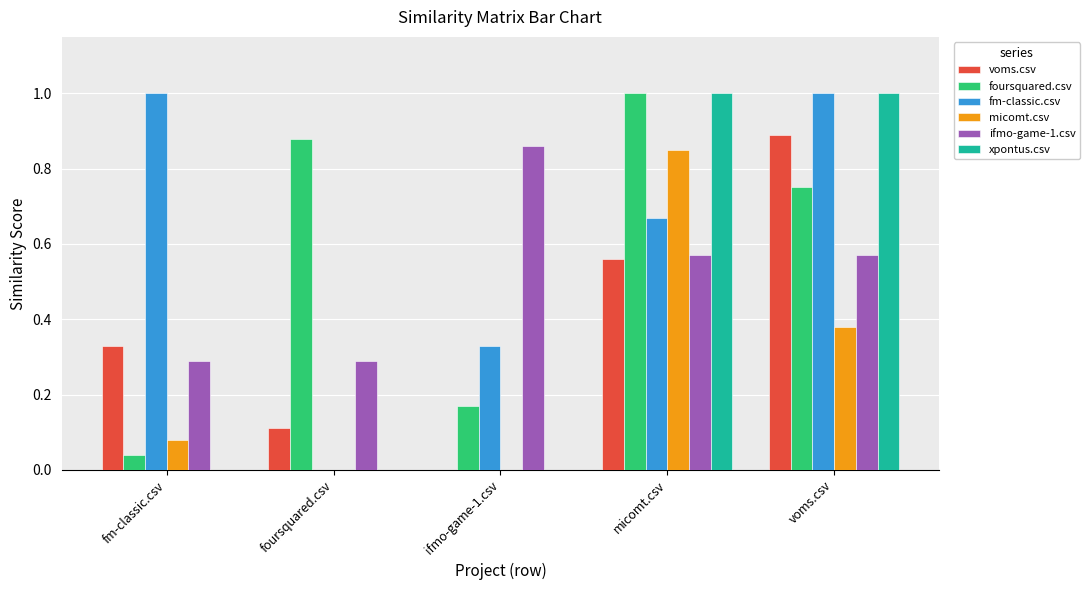

The fm-classic.csv series shows 0.0 at foursquared.csv. True or false?

True